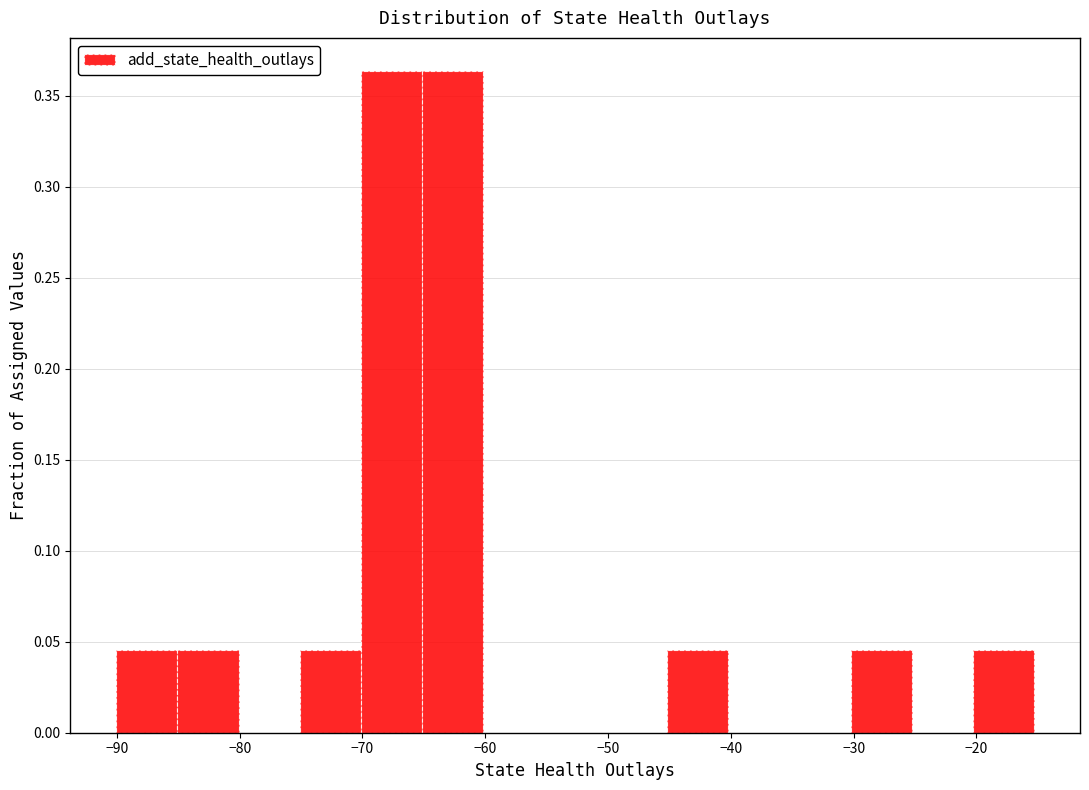

Reading left to right, list every bar in this chart as the range it spans on the x-axis followed by its height. Neither the bar edges nor the heights are printed on the chart, so give them approximately, as read against the axes.

-90 to -85: 0.045
-85 to -80: 0.045
-80 to -75: 0
-75 to -70: 0.045
-70 to -65: 0.365
-65 to -60: 0.365
-60 to -55: 0
-55 to -50: 0
-50 to -45: 0
-45 to -40: 0.045
-40 to -35: 0
-35 to -30: 0
-30 to -25: 0.045
-25 to -20: 0
-20 to -15: 0.045